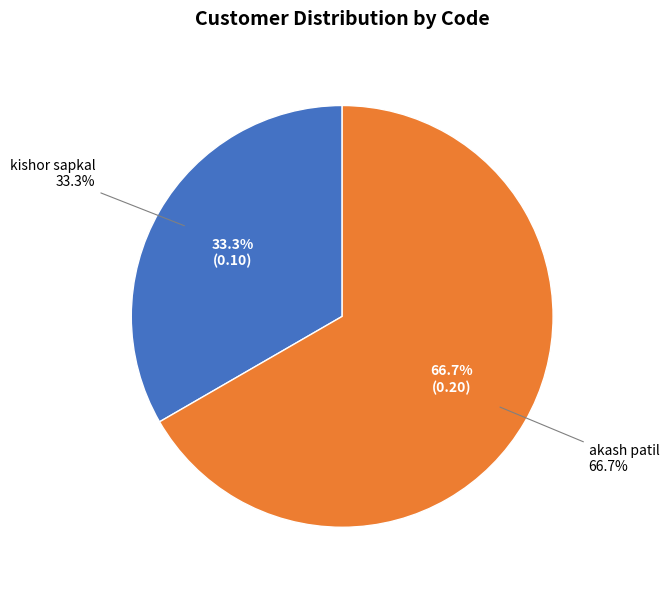

To the nearest percent, what portion does kishor sapkal represent?

33%